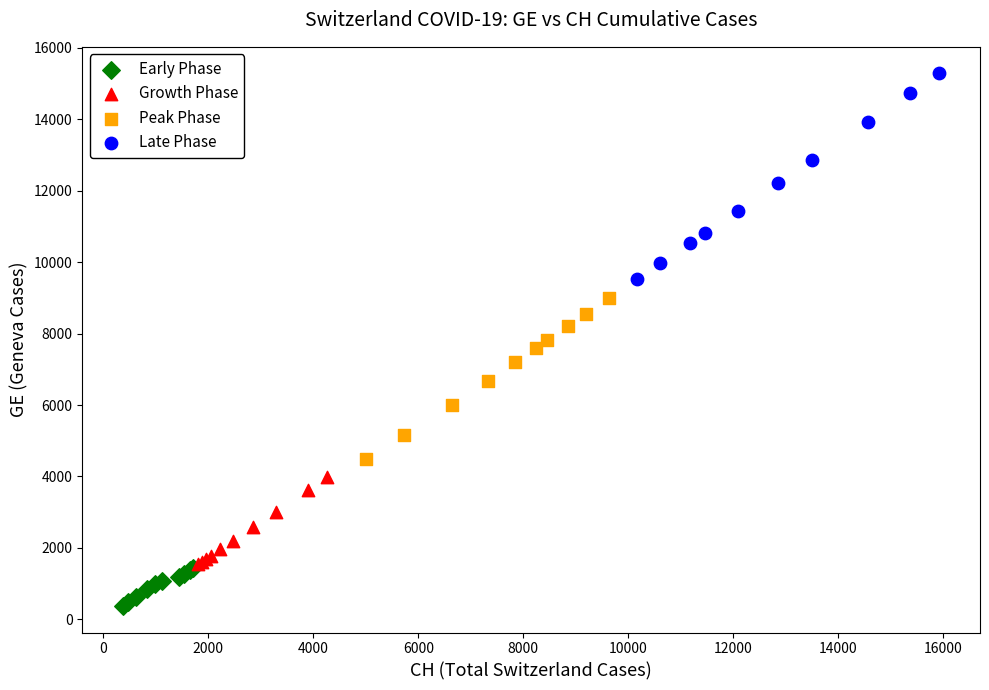

Which series contains the lowest Y value?

Early Phase